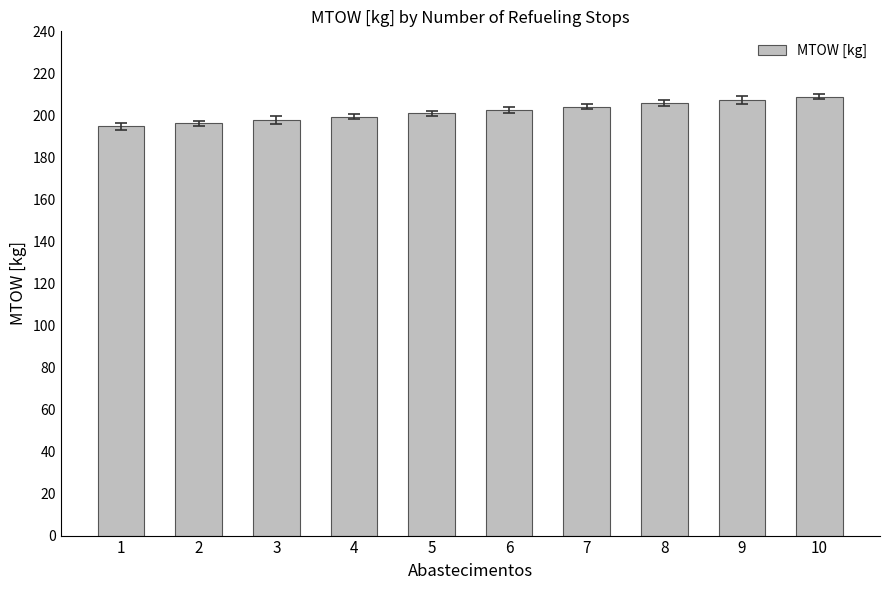

Reading left to right, what are all the values shown in this chart?

1=194.8	2=196.3	3=197.9	4=199.4	5=201.0	6=202.6	7=204.2	8=205.8	9=207.3	10=208.9